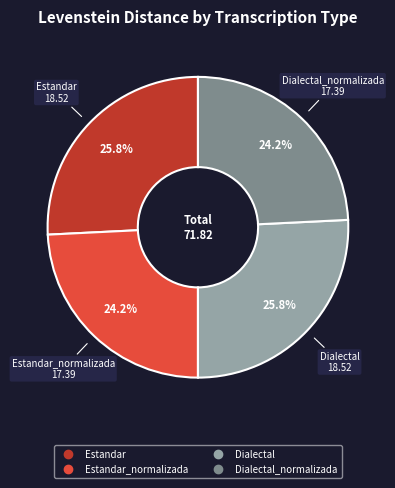

To the nearest percent, what is the difference between the largest and smallest slice percentages?

2%